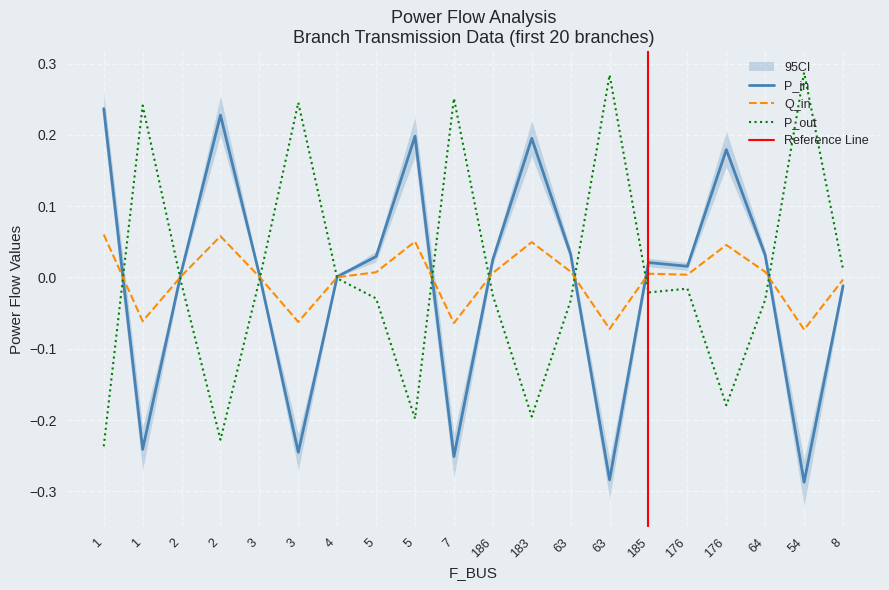

List the labels in order of Q_in value, smallest first.

54, 63, 7, 3, 1, 8, 4, 3, 2, 176, 185, 186, 5, 64, 63, 176, 183, 5, 2, 1